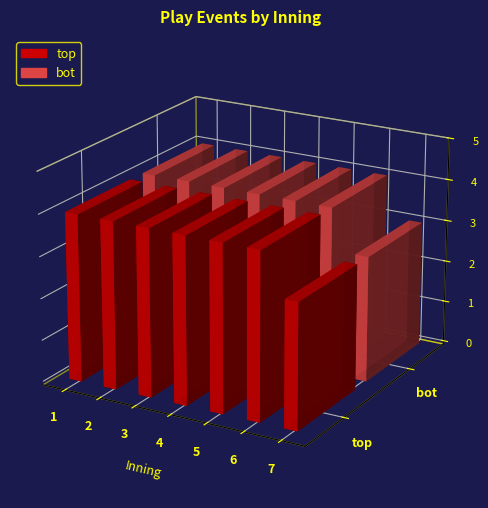

What is the sum of the top values at 7 and 4?

7